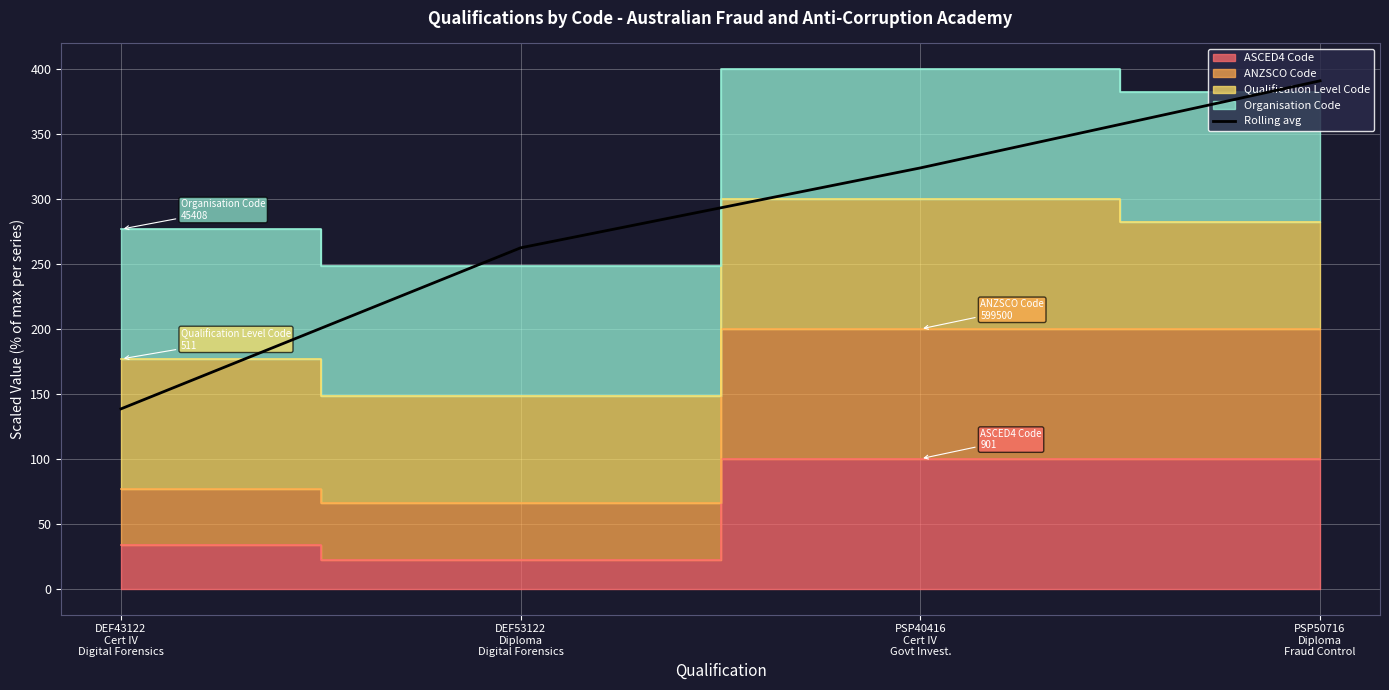

Does the chart display data point markers on the line(s)?

No